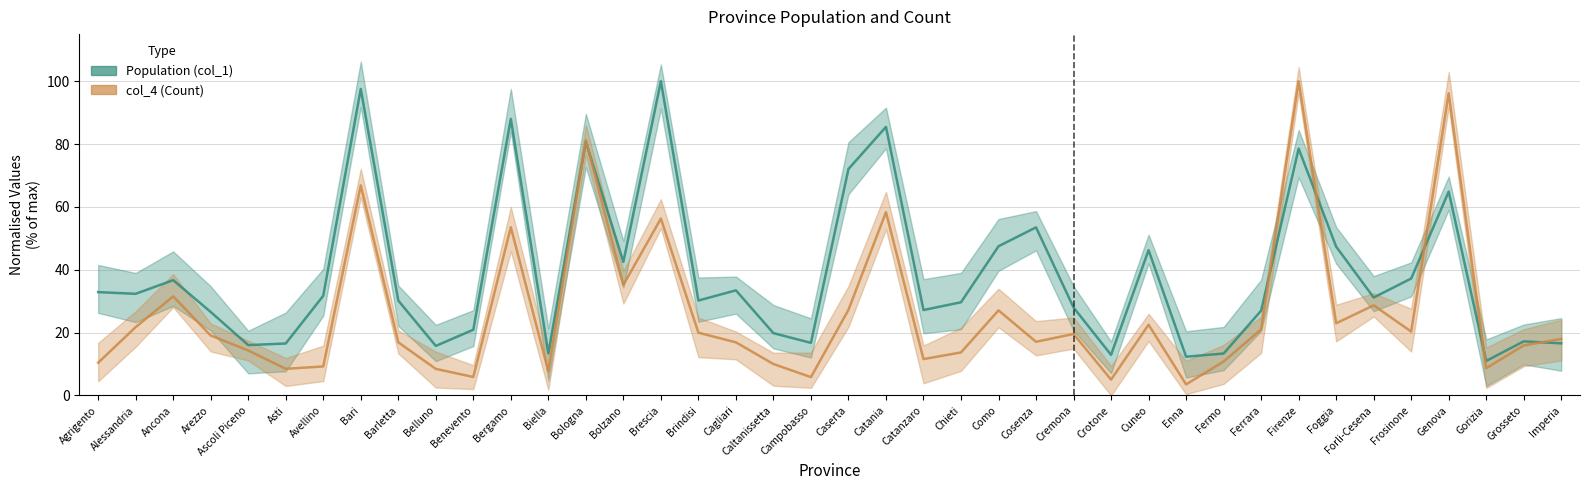

Rank the series at Brescia from highest to lowest value.

Population (col_1), col_4 (Count)